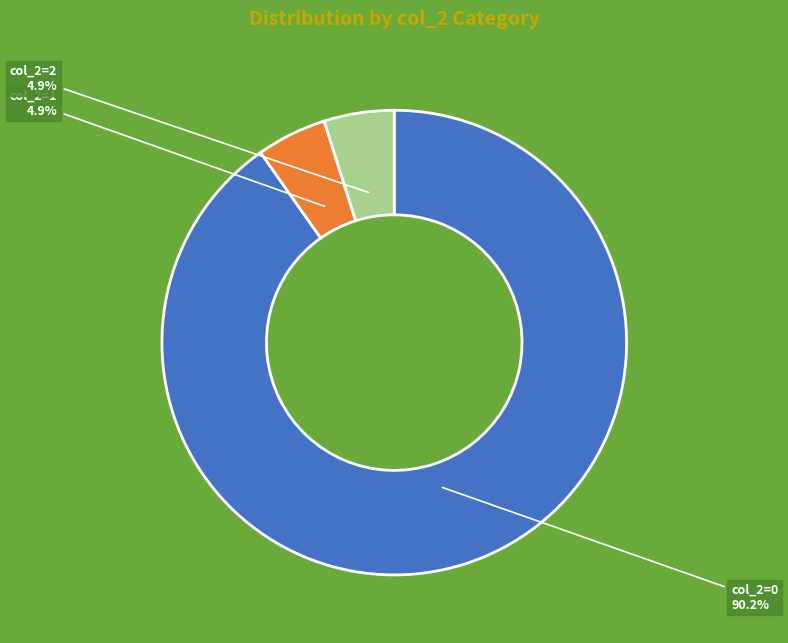

How many segments does this pie chart have?

3